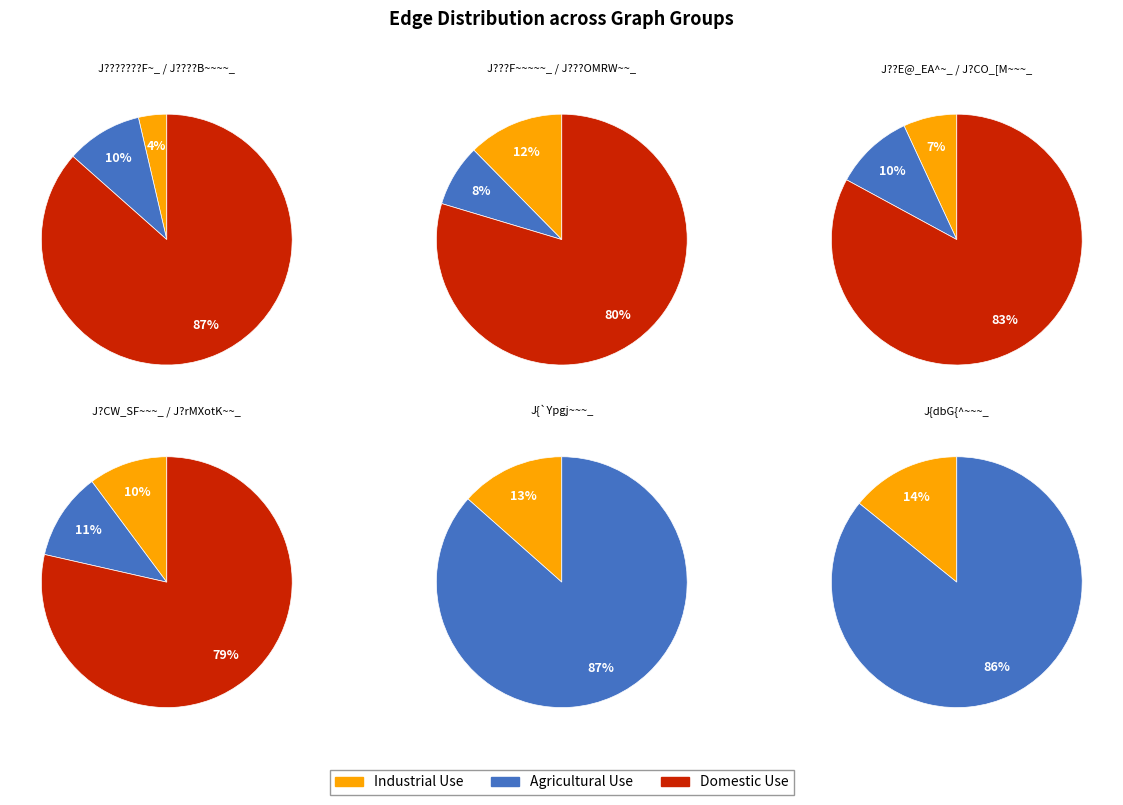

What is the change in value from J???F~~~~~_ to J?CO_[M~~~_?

-6